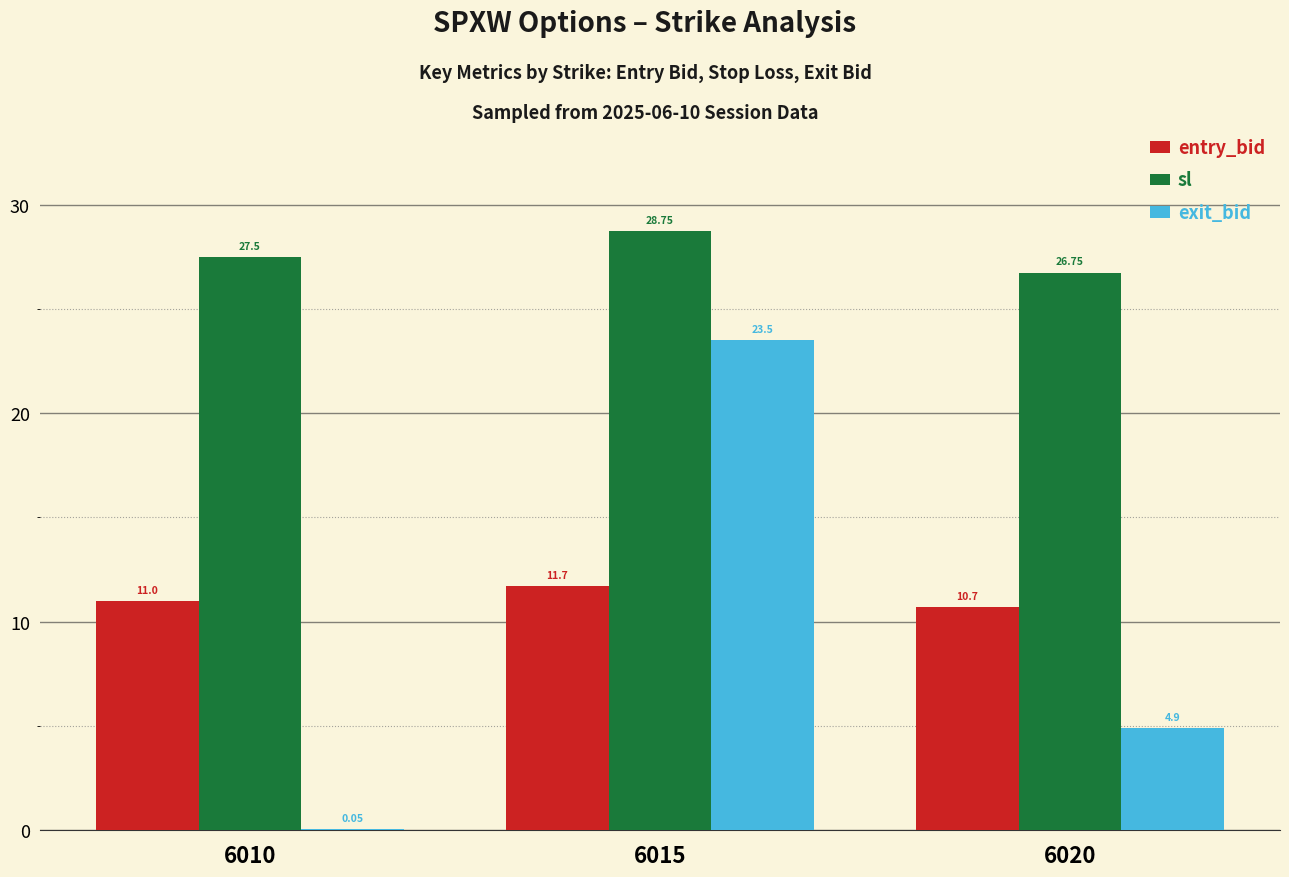

Which series has the widest spread of values?

exit_bid